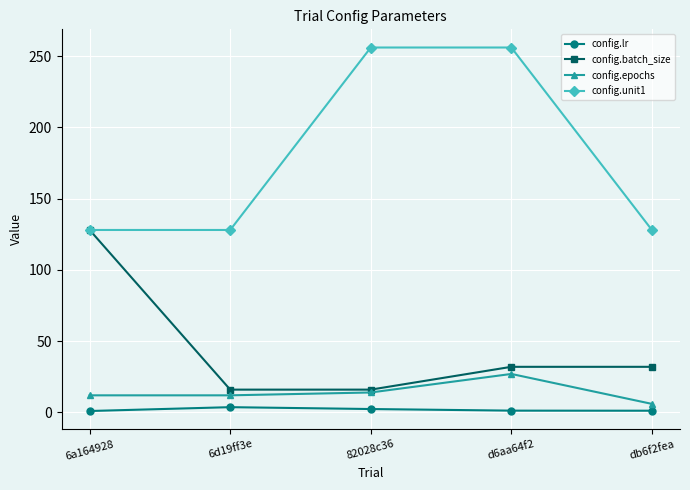

At which category is the sum across all series the highest?

d6aa64f2